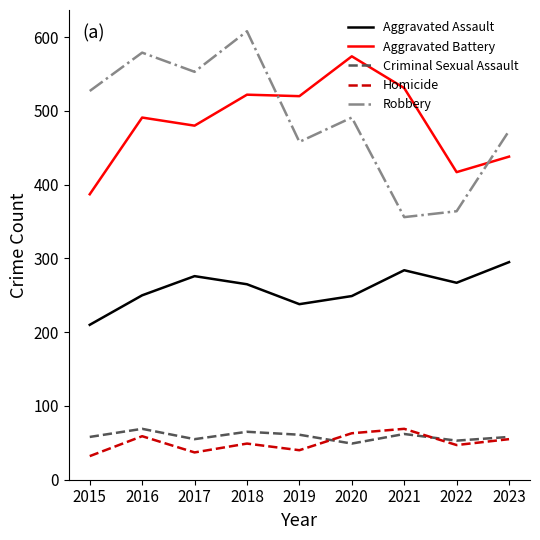

What is the sum of the Aggravated Battery values at 2023 and 2022?

855